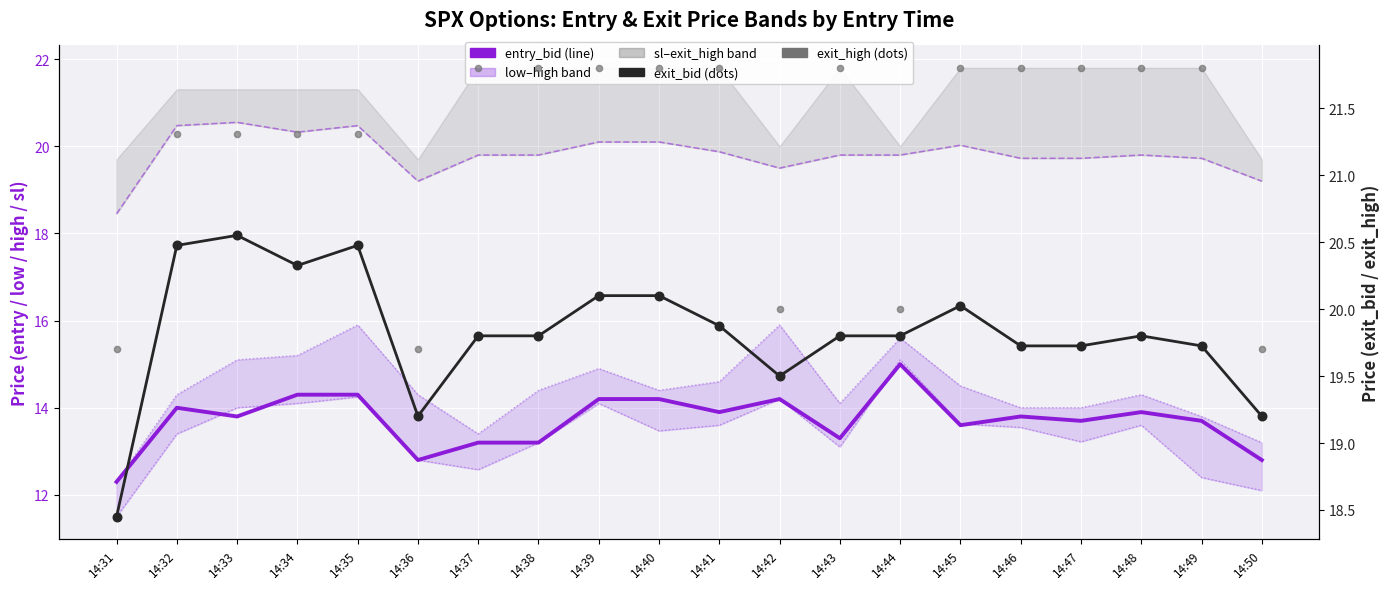

Which series reaches the minimum Y coordinate?

low